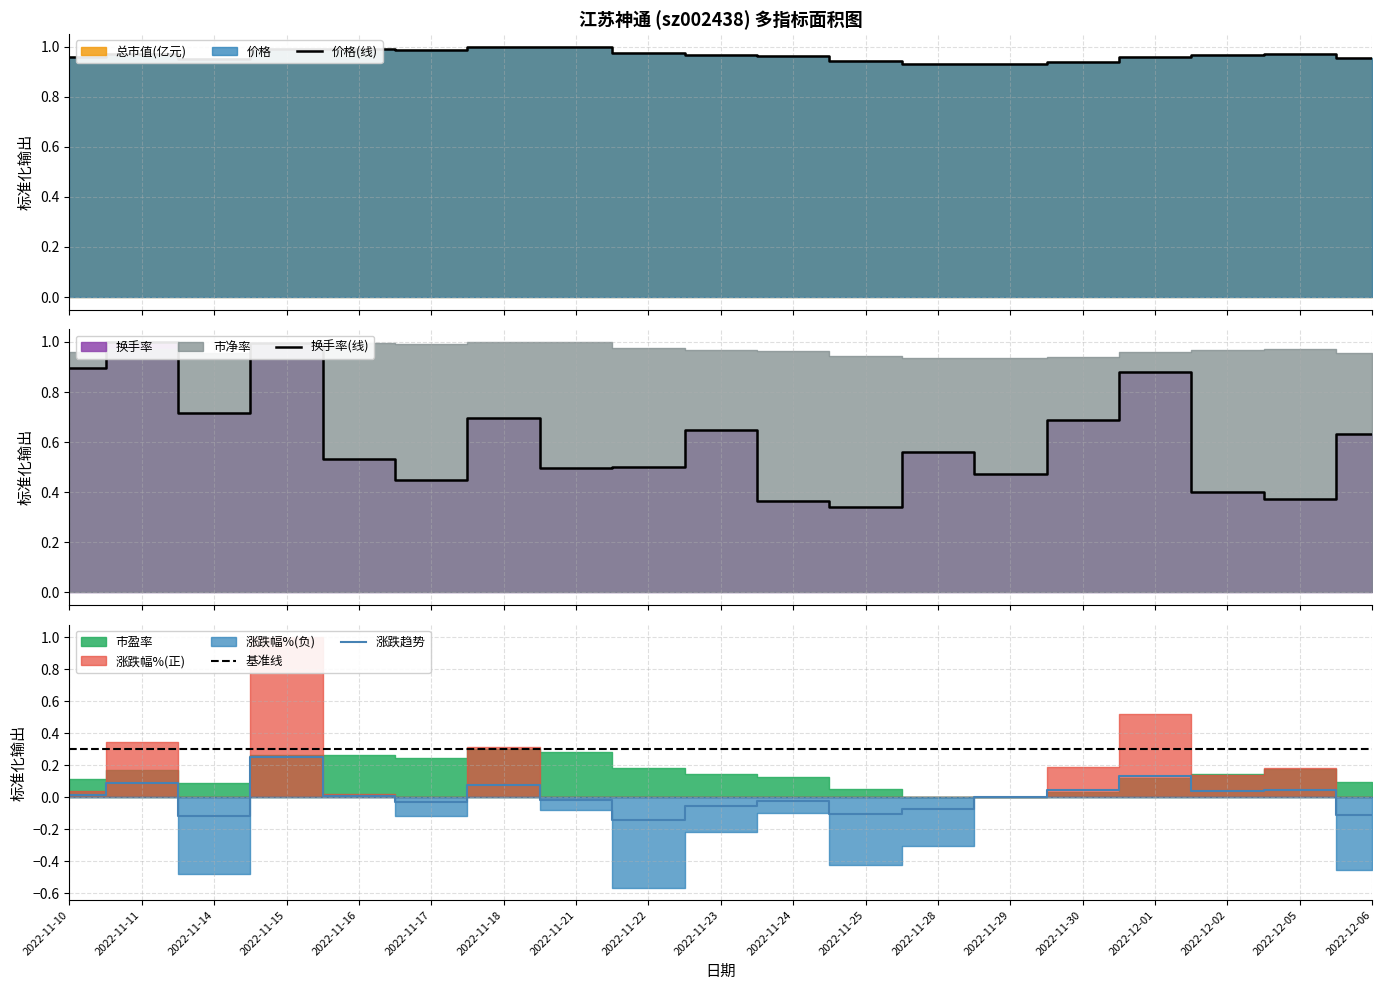

Reading left to right, what are all the values shown in this chart?

价格(线): 1.0	1.0	1.0	1.0	1.0	1.0	1.0	1.0	1.0	1.0	1.0	0.9	0.9	0.9	0.9	1.0	1.0	1.0	1.0
换手率(线): 0.9	1.0	0.7	1.0	0.5	0.4	0.7	0.5	0.5	0.6	0.4	0.3	0.6	0.5	0.7	0.9	0.4	0.4	0.6
基准线: 0.3	0.3	0.3	0.3	0.3	0.3	0.3	0.3	0.3	0.3	0.3	0.3	0.3	0.3	0.3	0.3	0.3	0.3	0.3
涨跌趋势: 0.0	0.1	-0.1	0.2	0.0	-0.0	0.1	-0.0	-0.1	-0.1	-0.0	-0.1	-0.1	0.0	0.0	0.1	0.0	0.0	-0.1